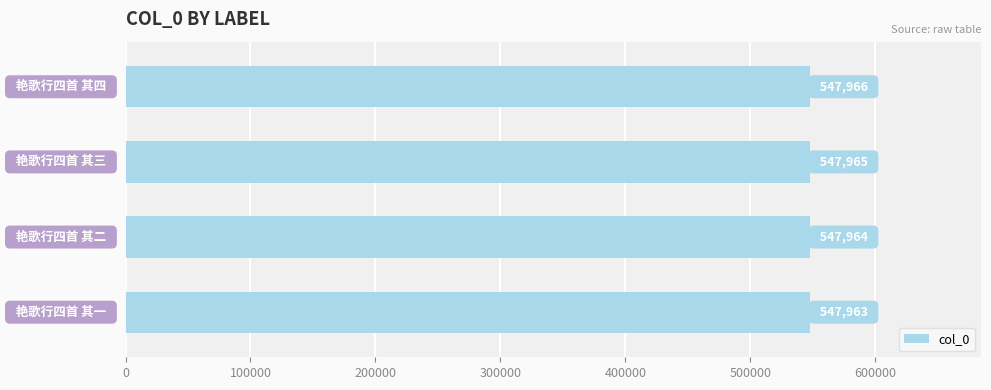

Does the chart contain stacked bars?

No